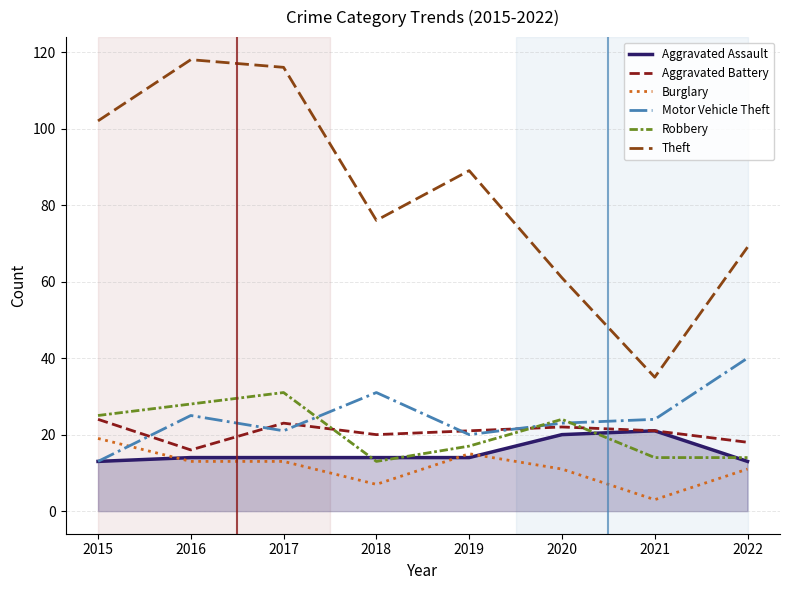

The Aggravated Assault series shows 25 at 2018. True or false?

False